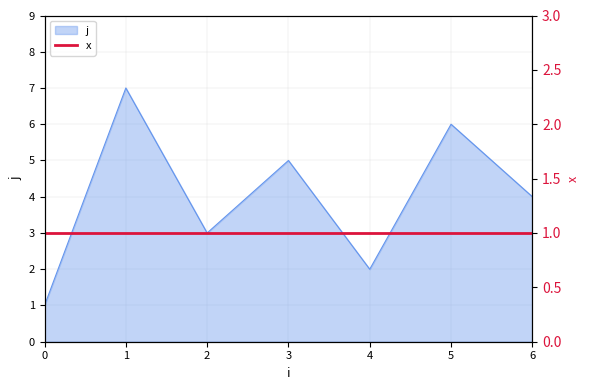

The value at 4 is 2. True or false?

True